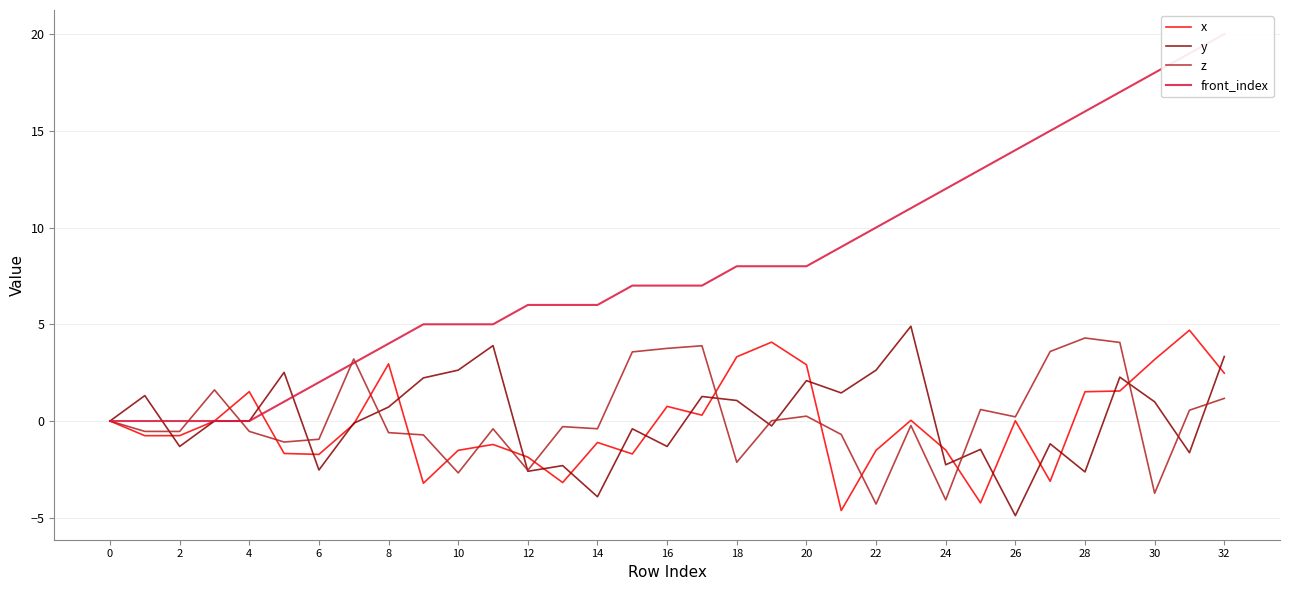

The value of x at 32 is 1.1. True or false?

False